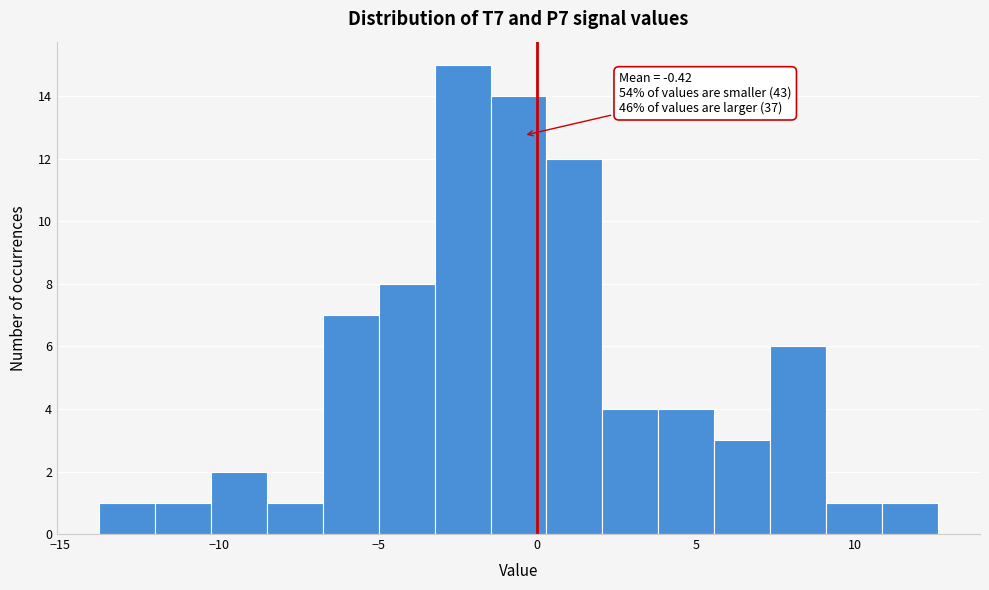

Around what value on the x-axis is the tallest bar? Give the approximate position of its centre, as read against the axis.

-2.5